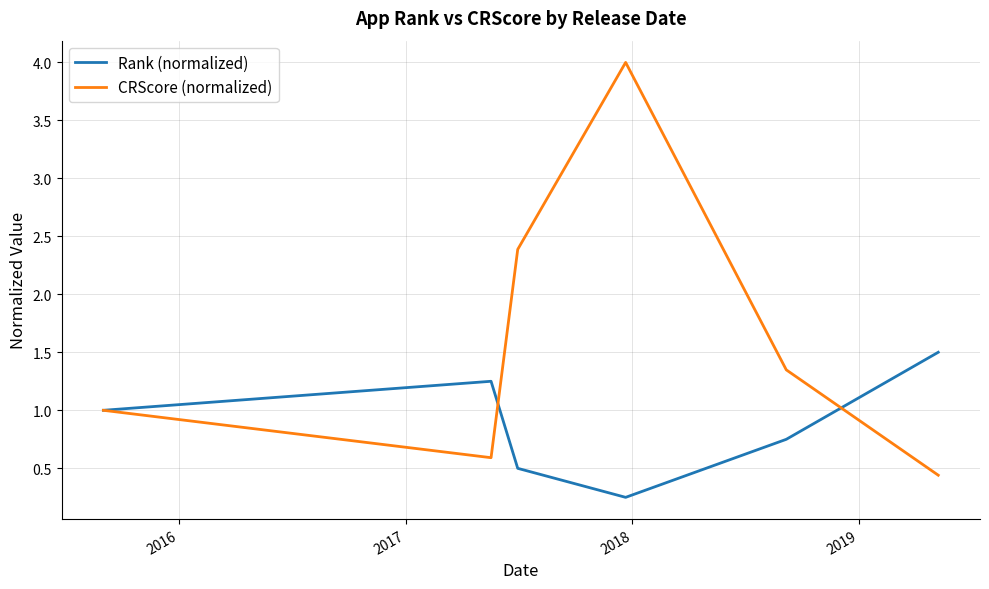

Rank the series by their average value, from lowest to highest.

Rank (normalized), CRScore (normalized)